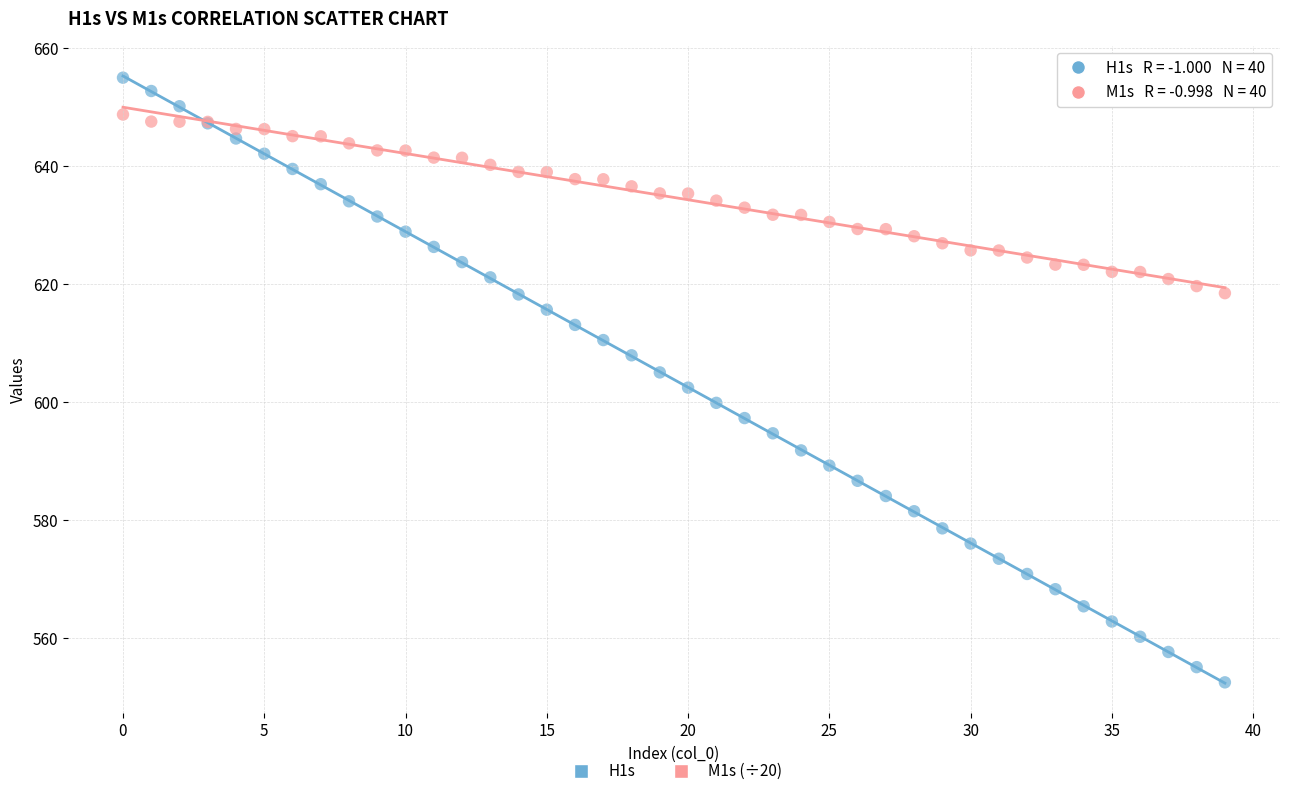

Which series has the widest spread of Y values?

H1s